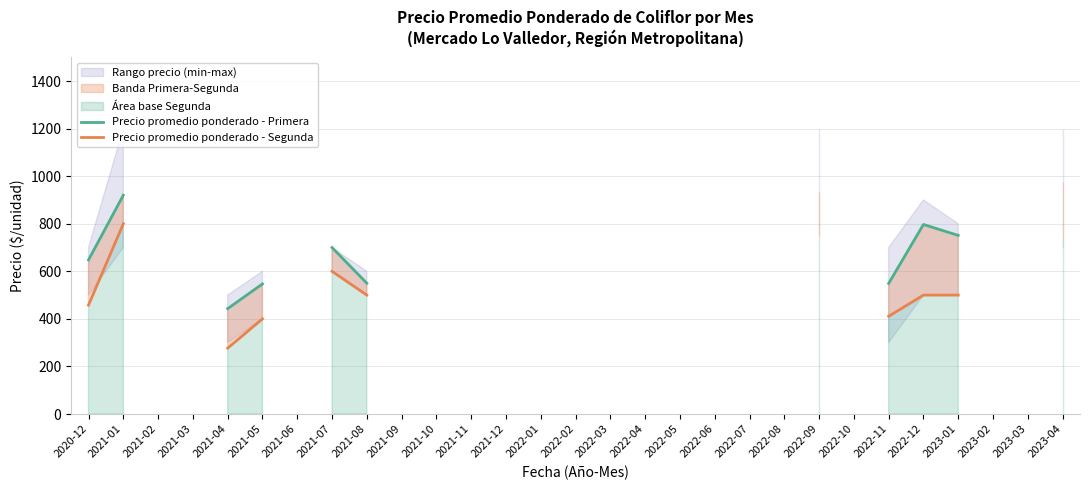

Rank the series by their maximum value, from lowest to highest.

Precio promedio ponderado - Segunda, Precio promedio ponderado - Primera